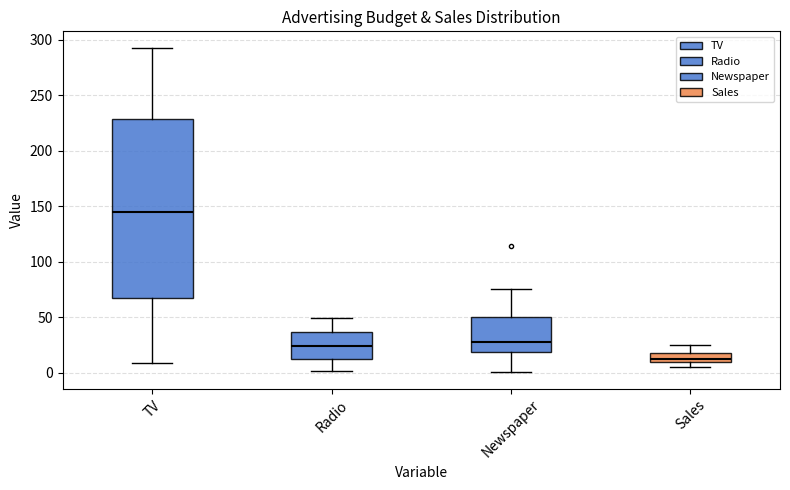

Reading left to right, transcribe this box plot: for each box, give where its median line is, the range the box spans, and where its two whiskers end, as read against the y-axis. The values are not printed on the chart, so give them approximately, as read against the axis.

TV: median 145, box 65 to 230, whiskers 10 to 295
Radio: median 25, box 10 to 35, whiskers 0 to 50
Newspaper: median 30, box 20 to 50, whiskers 0 to 75
Sales: median 15, box 10 to 20, whiskers 5 to 25